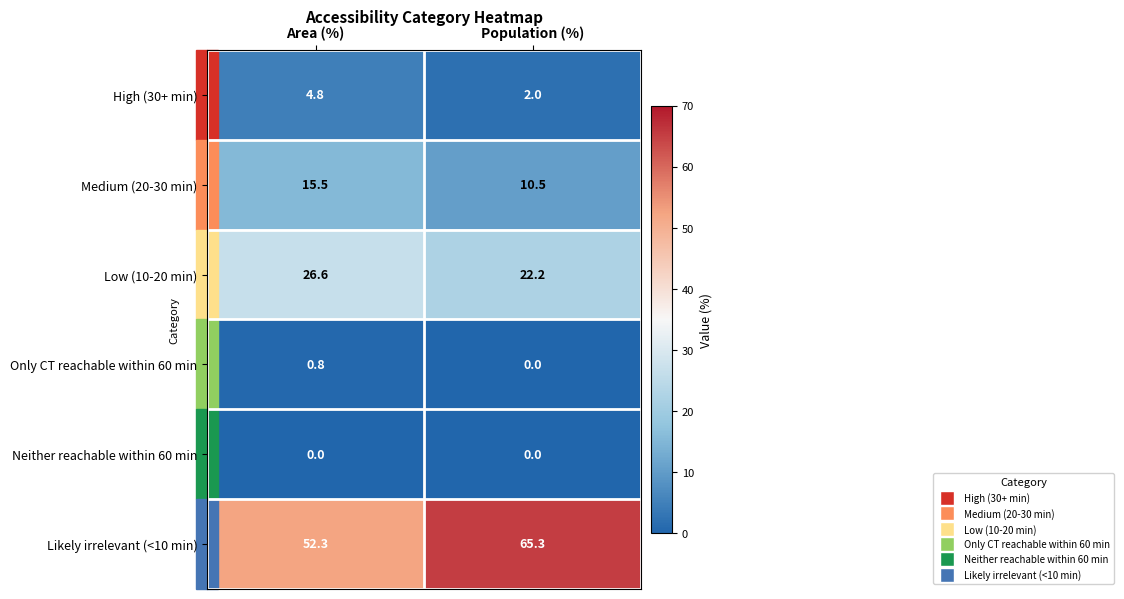

Which series has the largest range (max minus min)?

Likely irrelevant (<10 min)